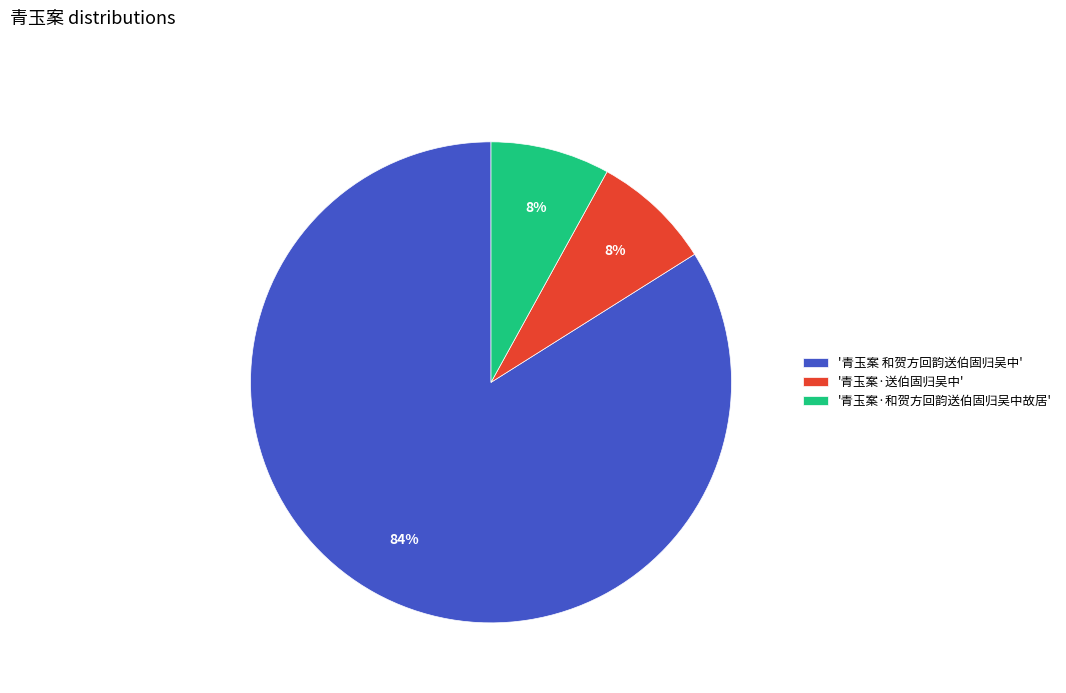

How many slices are in this pie chart?

3